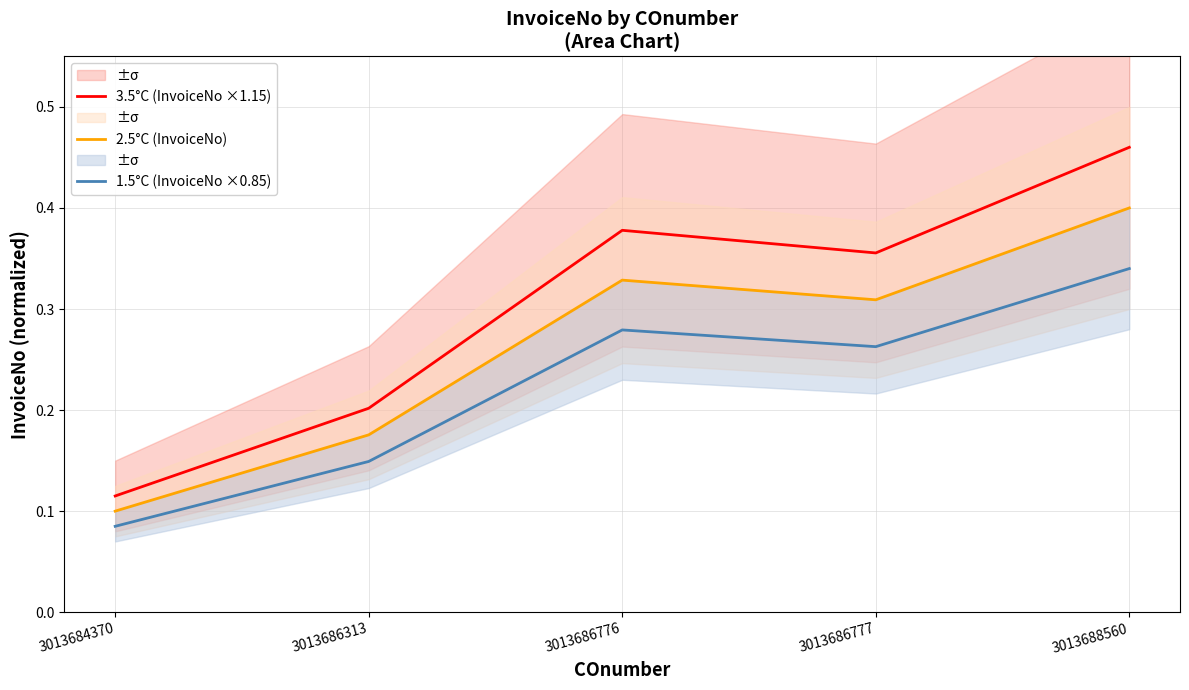

Between 3013686313 and 3013688560, which series saw the biggest shift?

3.5°C (InvoiceNo ×1.15)